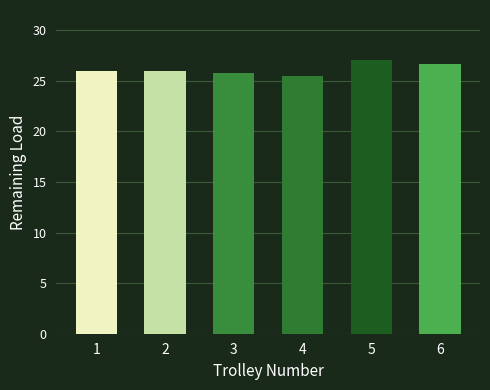

What is the change in value from 3 to 4?

-0.3